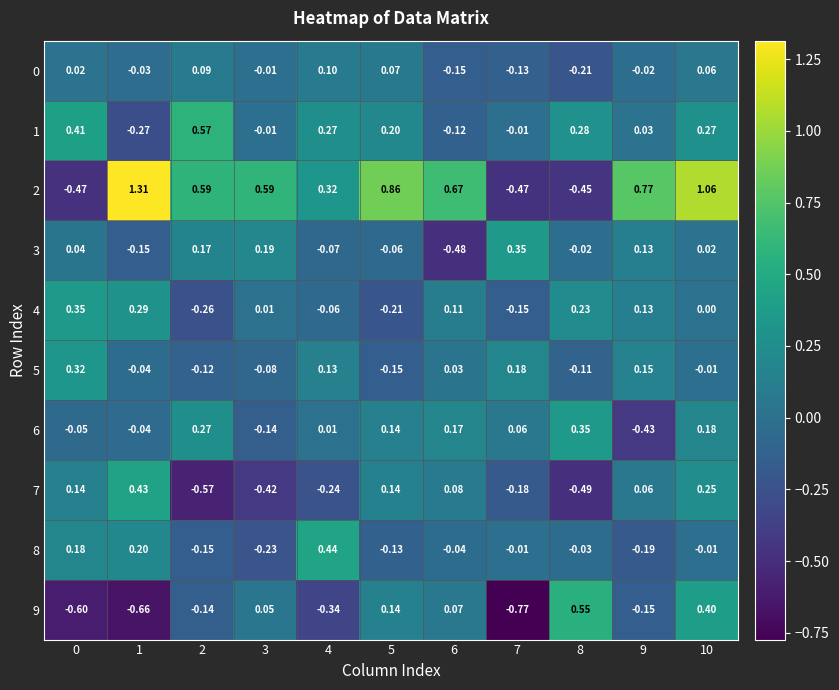

Is the value of 7 at 1 greater than the value of 5 at 0?

Yes